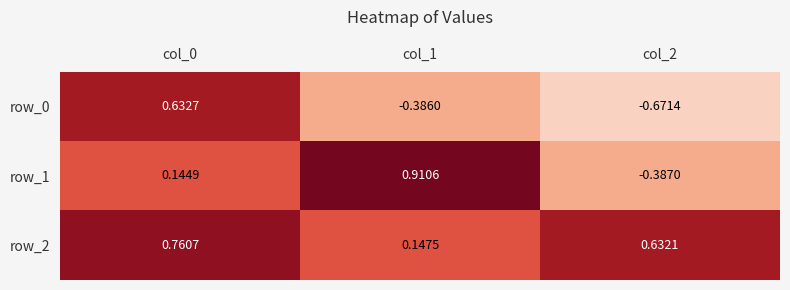

What is the average value of the row_1 series?

0.2